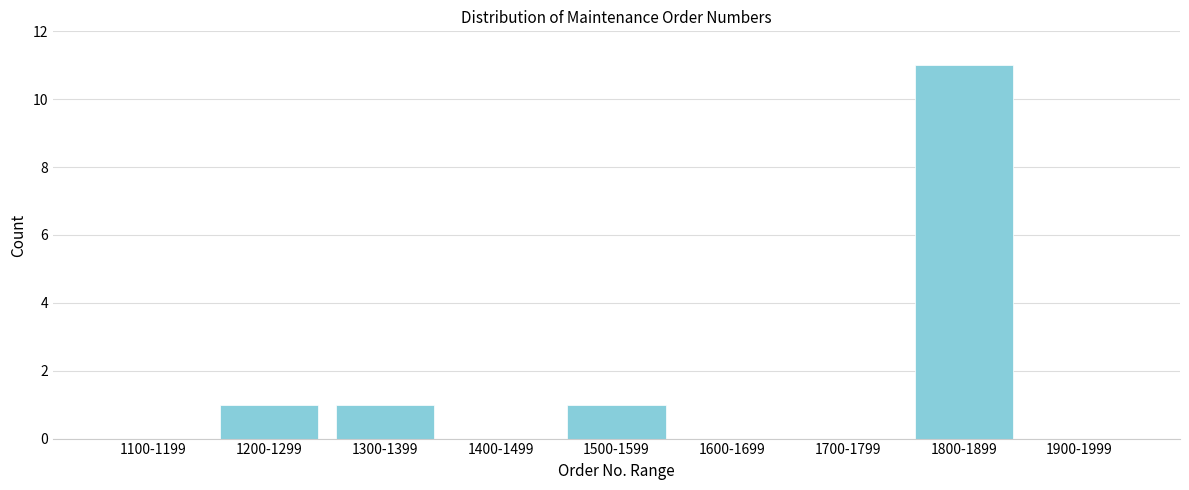

Reading left to right, extract all data points from this chart.

1100-1199=0	1200-1299=1	1300-1399=1	1400-1499=0	1500-1599=1	1600-1699=0	1700-1799=0	1800-1899=11	1900-1999=0